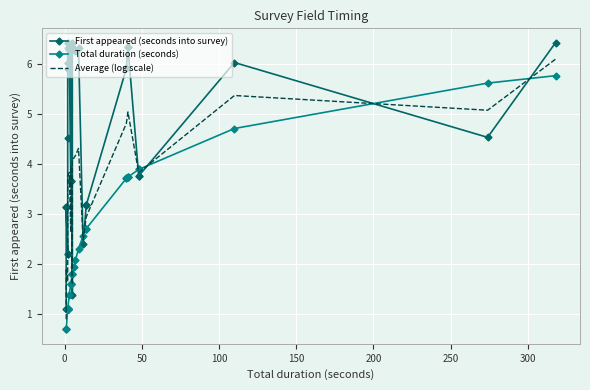

How many data points in Total duration (seconds) are less than 1?

3